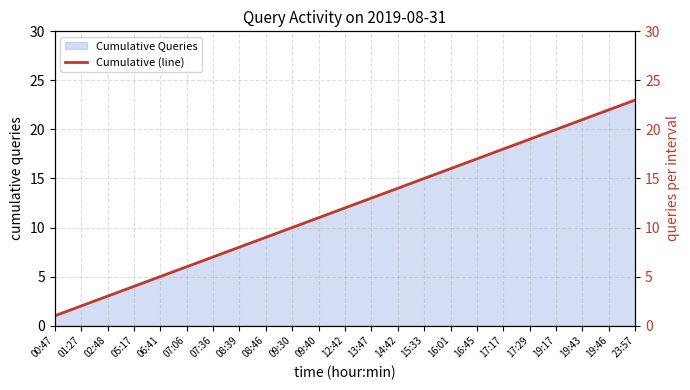

What is the sum of the values at 12:42 and 17:17?

30